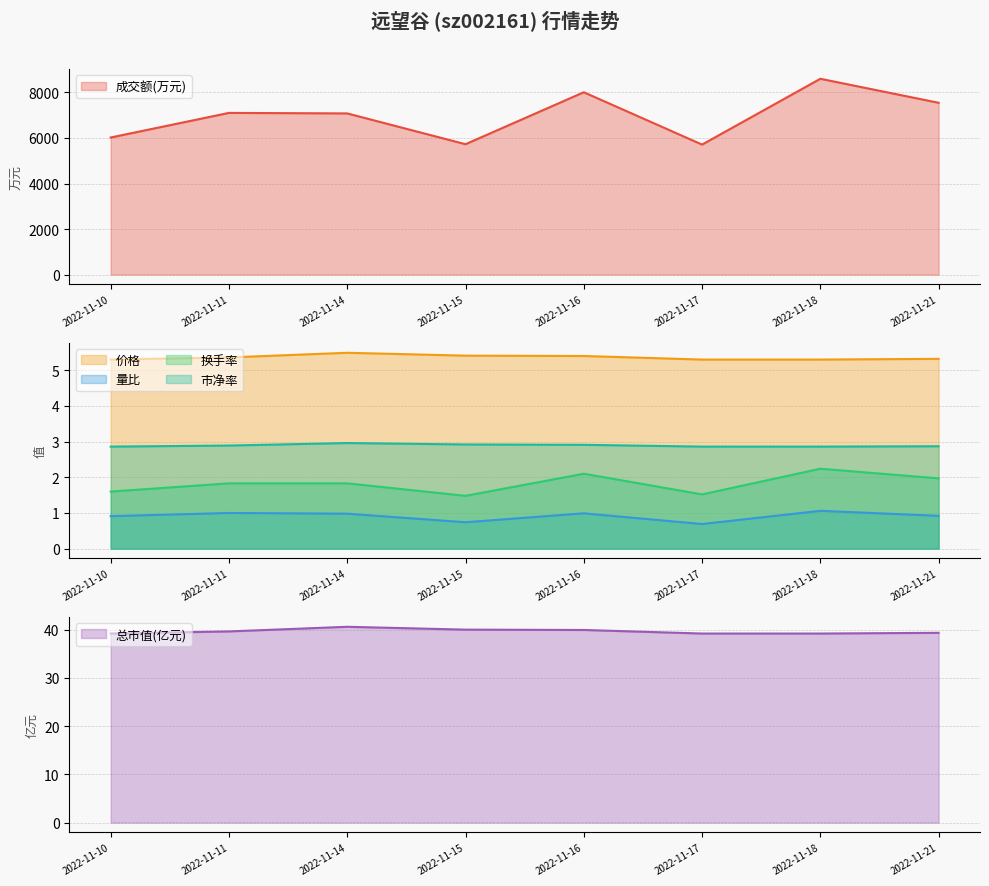

Which series has the largest total across all categories?

成交额(万元)